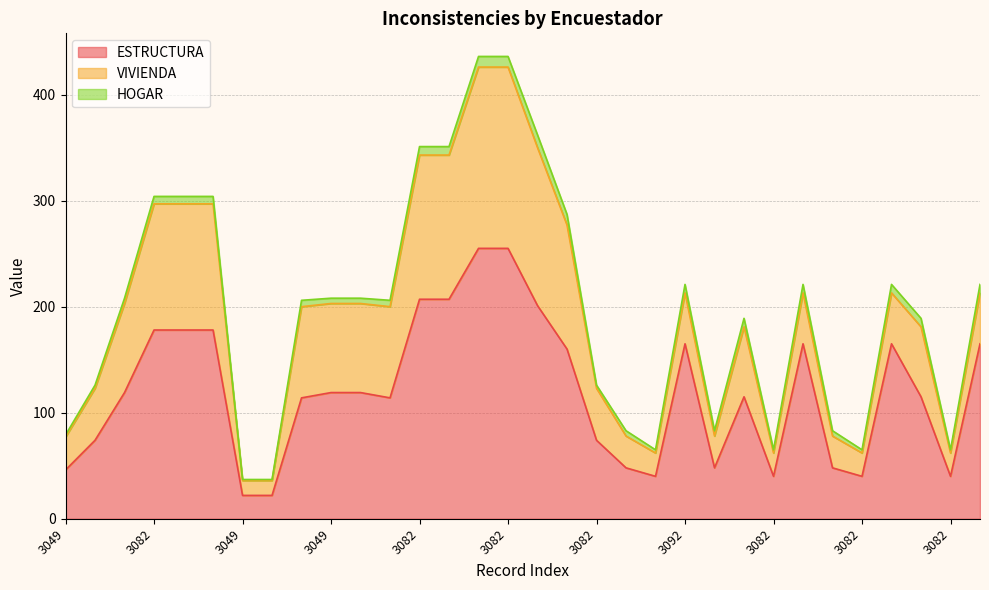

How many lines are shown in the chart?

3